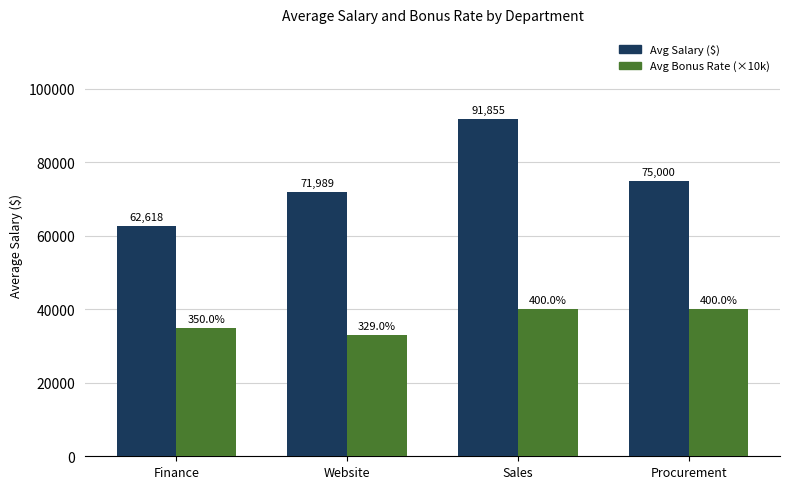

What are all the series names shown in the legend?

Avg Salary ($), Avg Bonus Rate (×10k)